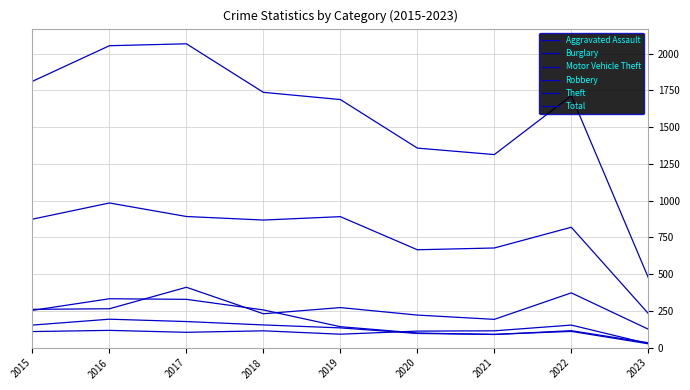

Rank the series by their maximum value, from highest to lowest.

Total, Theft, Motor Vehicle Theft, Burglary, Robbery, Aggravated Assault